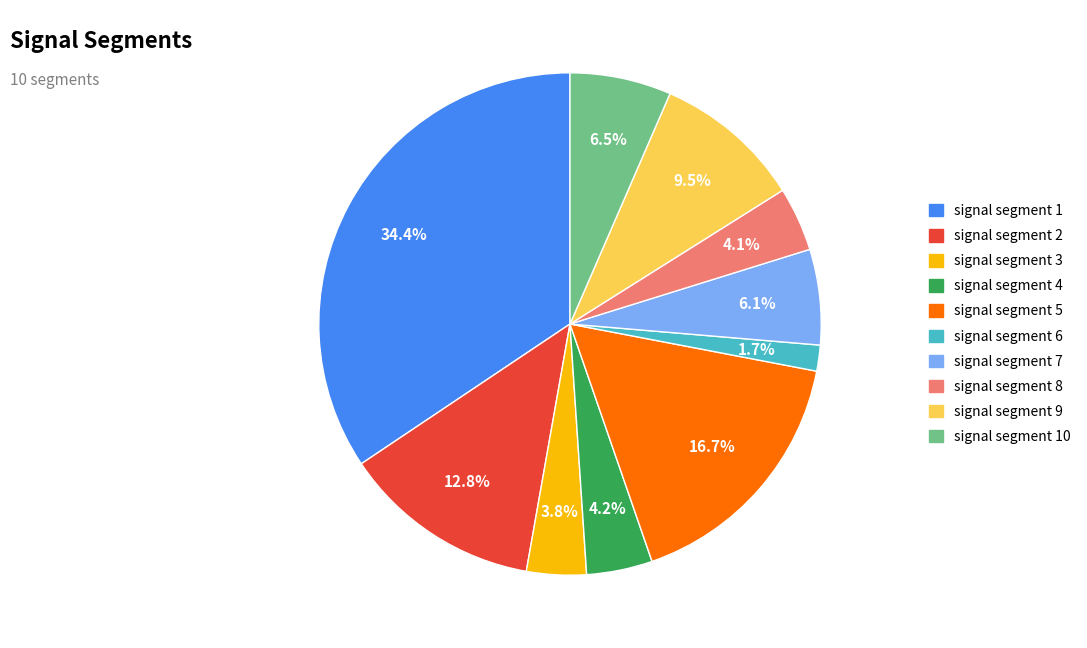

How many segments does this pie chart have?

10